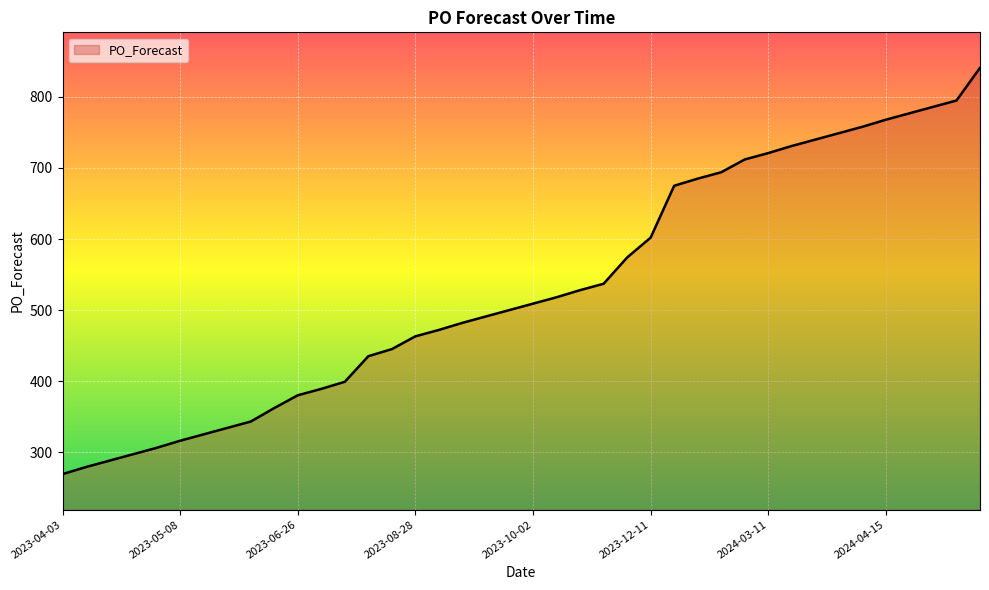

What is the minimum value shown in the chart?

269